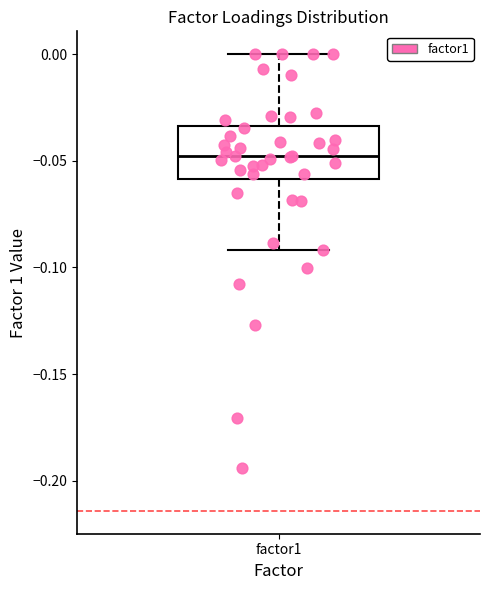

Where is the upper edge of the box for factor1 on the y-axis? The values are not printed on the chart, so give them approximately, as read against the axis.

-0.035